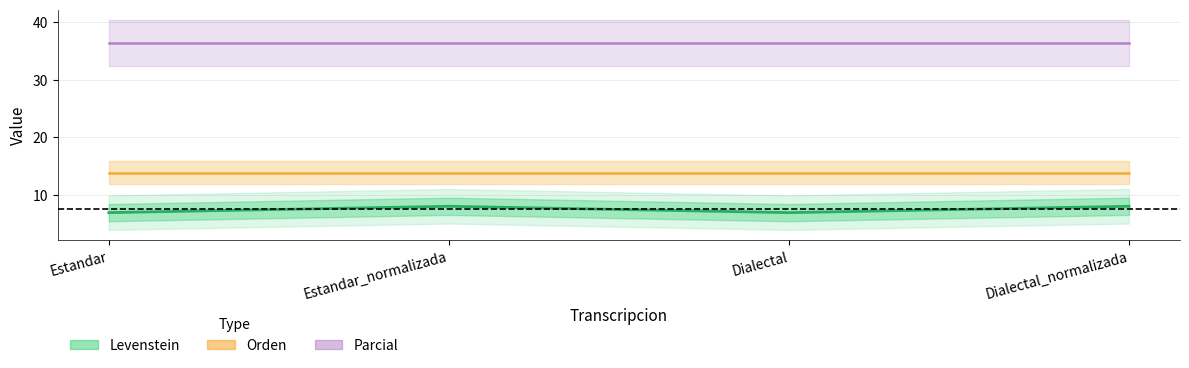

Reading left to right, transcribe all the data shown in this chart.

Levenstein: Estandar=6.9	Estandar_normalizada=8.0	Dialectal=6.9	Dialectal_normalizada=8.0
Orden: Estandar=13.8	Estandar_normalizada=13.8	Dialectal=13.8	Dialectal_normalizada=13.8
Parcial: Estandar=36.4	Estandar_normalizada=36.4	Dialectal=36.4	Dialectal_normalizada=36.4